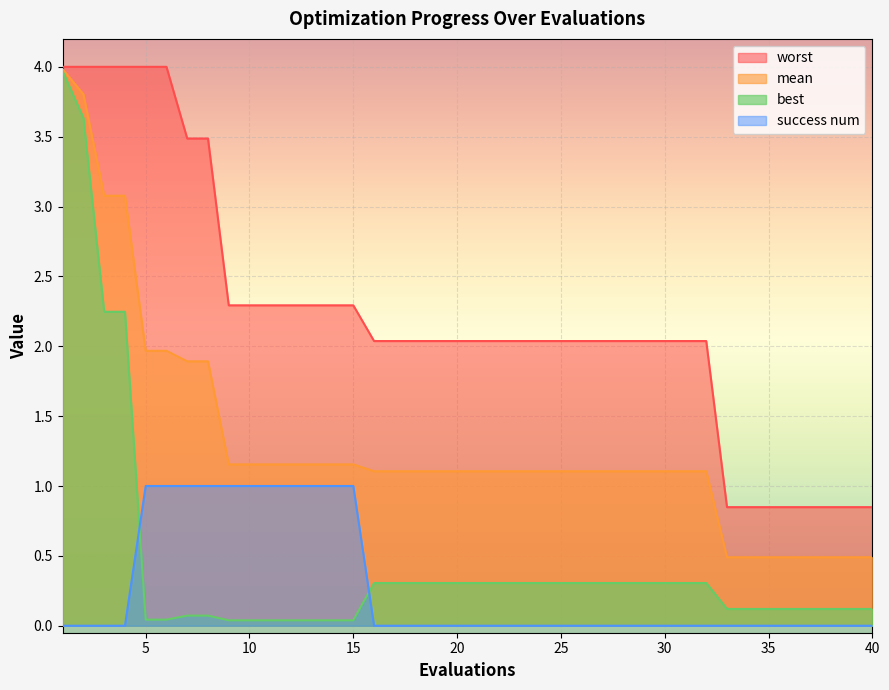

What is the total value across all series at 13?

4.5